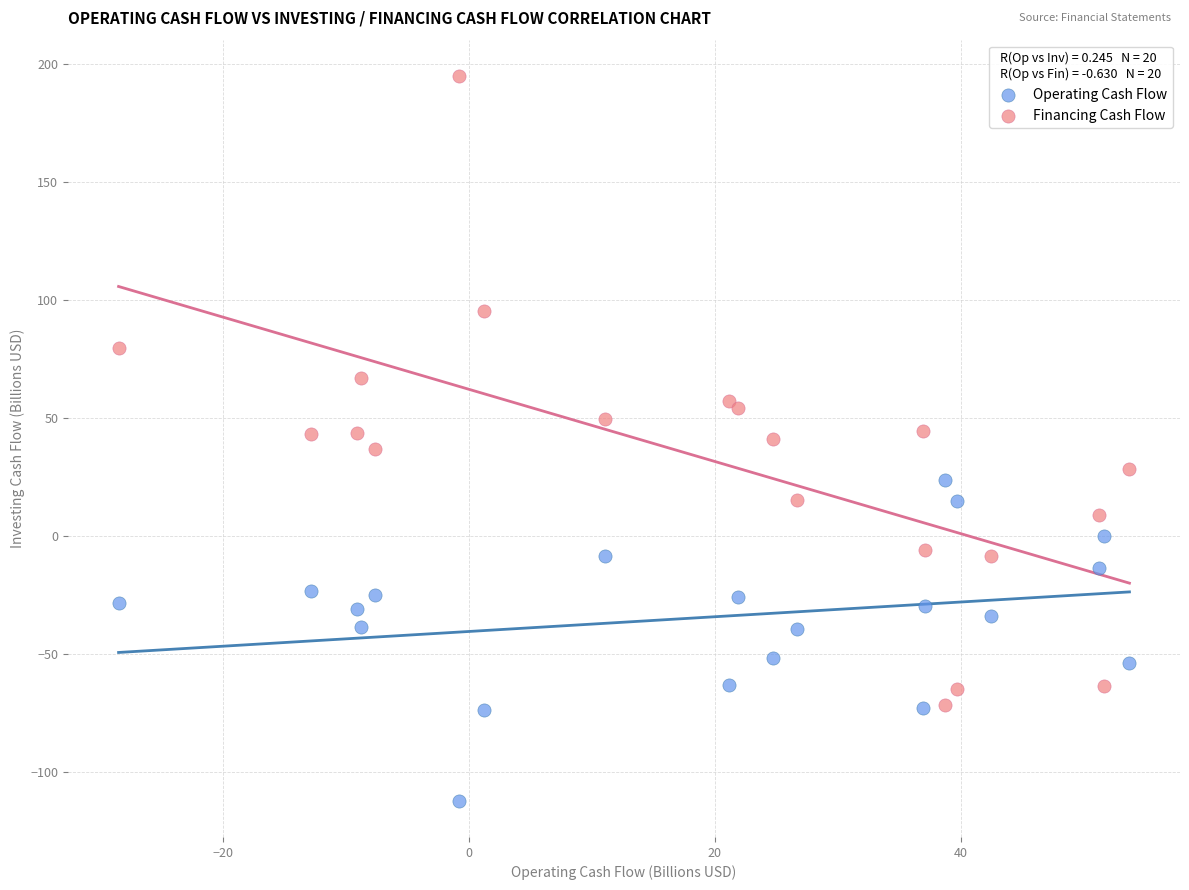

Which series has the largest Y range (max minus min)?

Financing Cash Flow